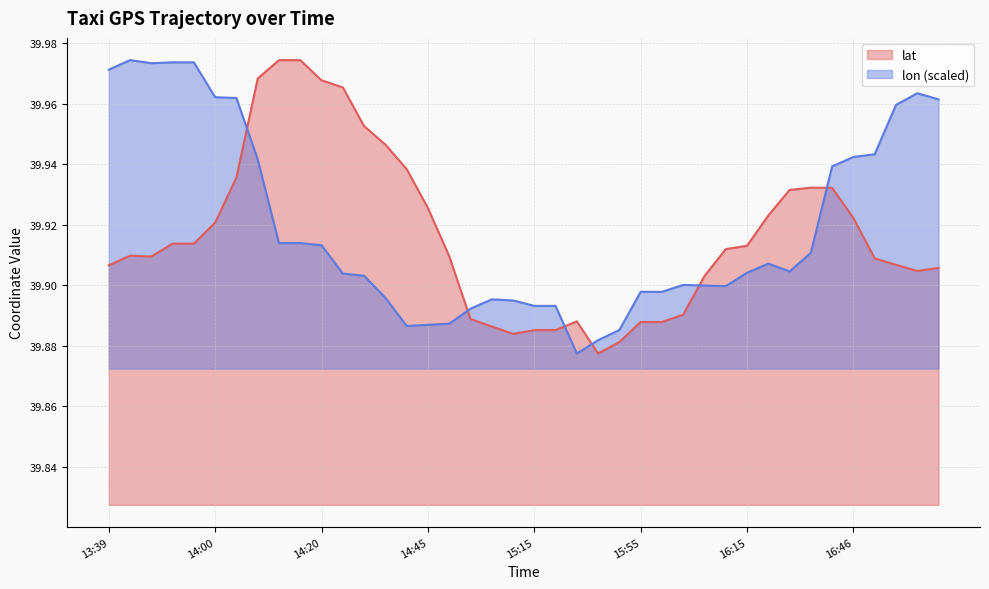

What is the difference between the maximum and second lowest values in the lat series?

0.1